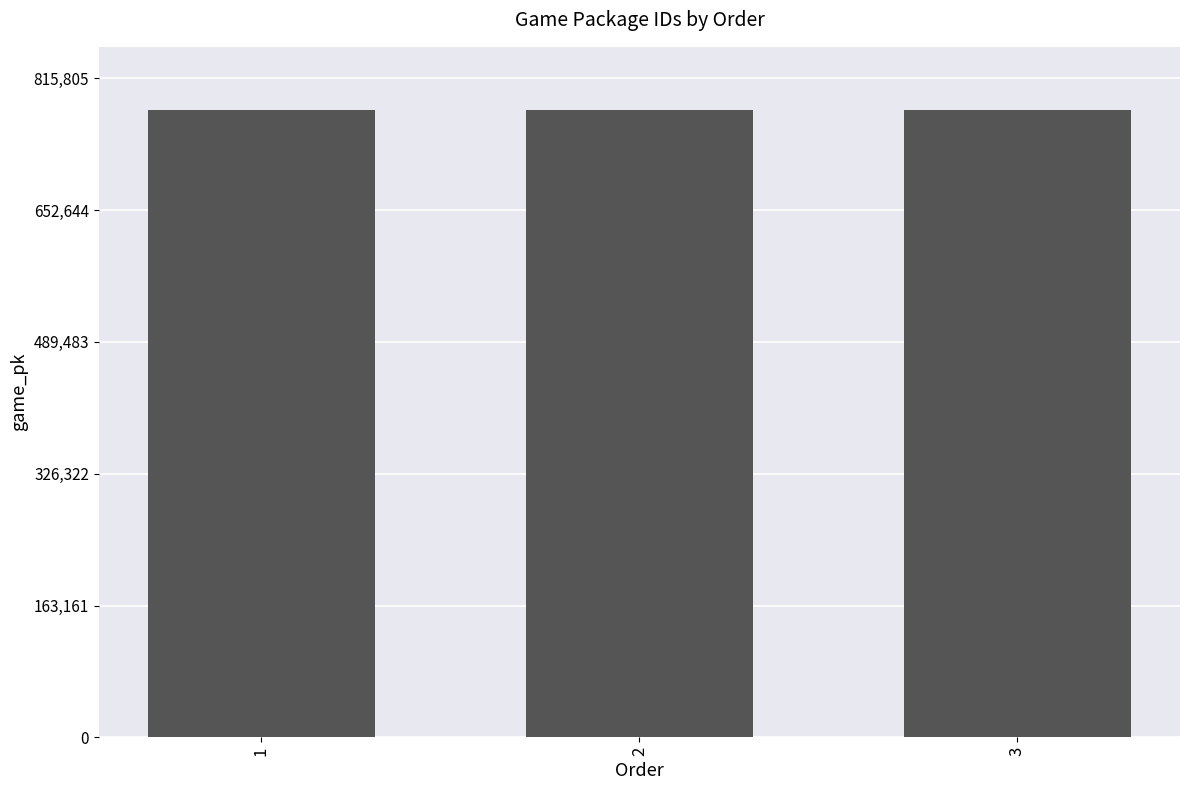

What is the difference between the maximum and minimum values?

26